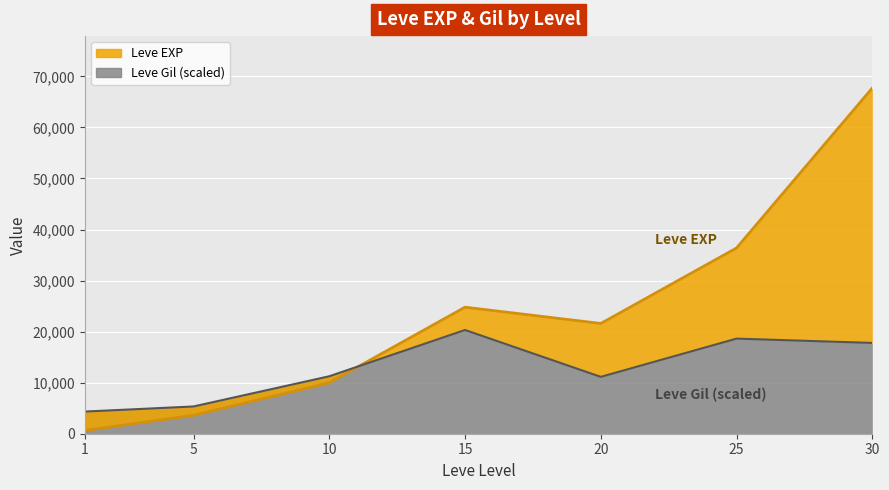

How many series are shown in this chart?

2